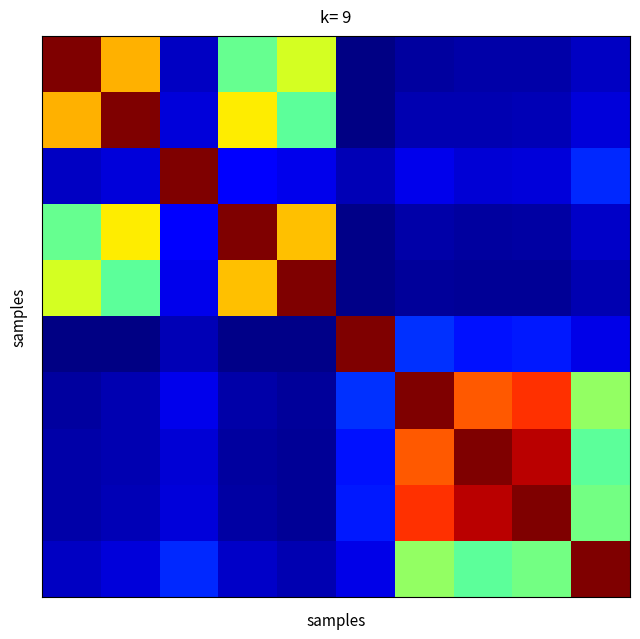

At how many categories does at least one series exceed 0?

10